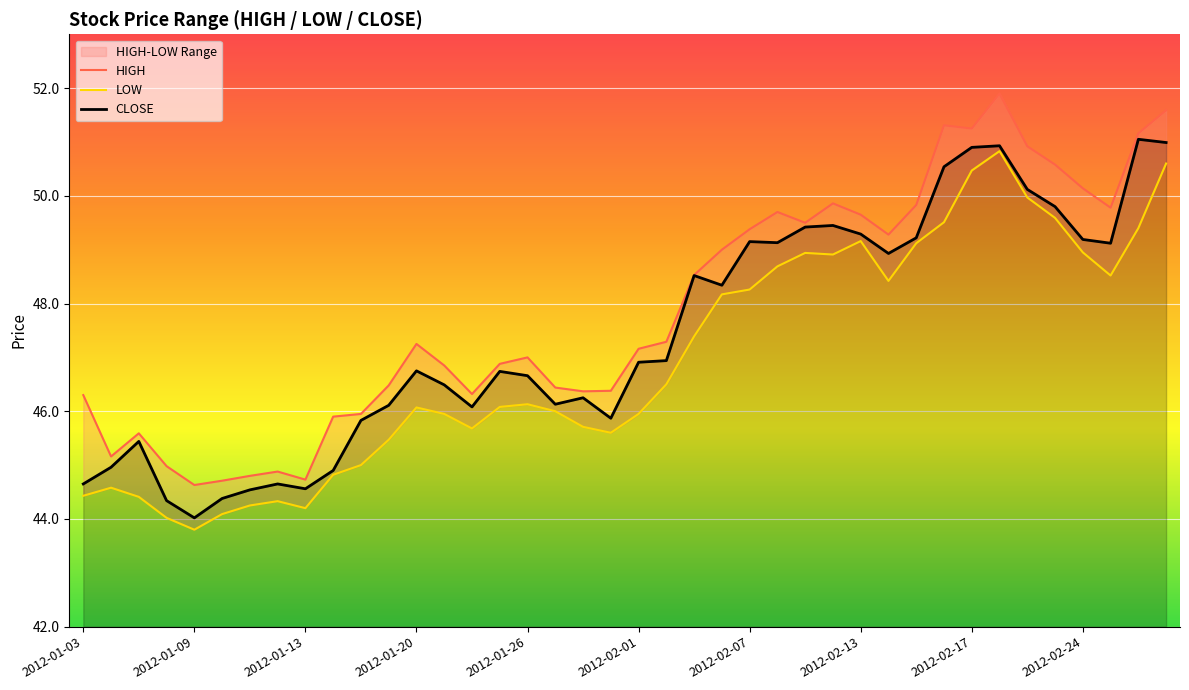

True or false: HIGH has a value of 51.2 at 2012-02-17.

True